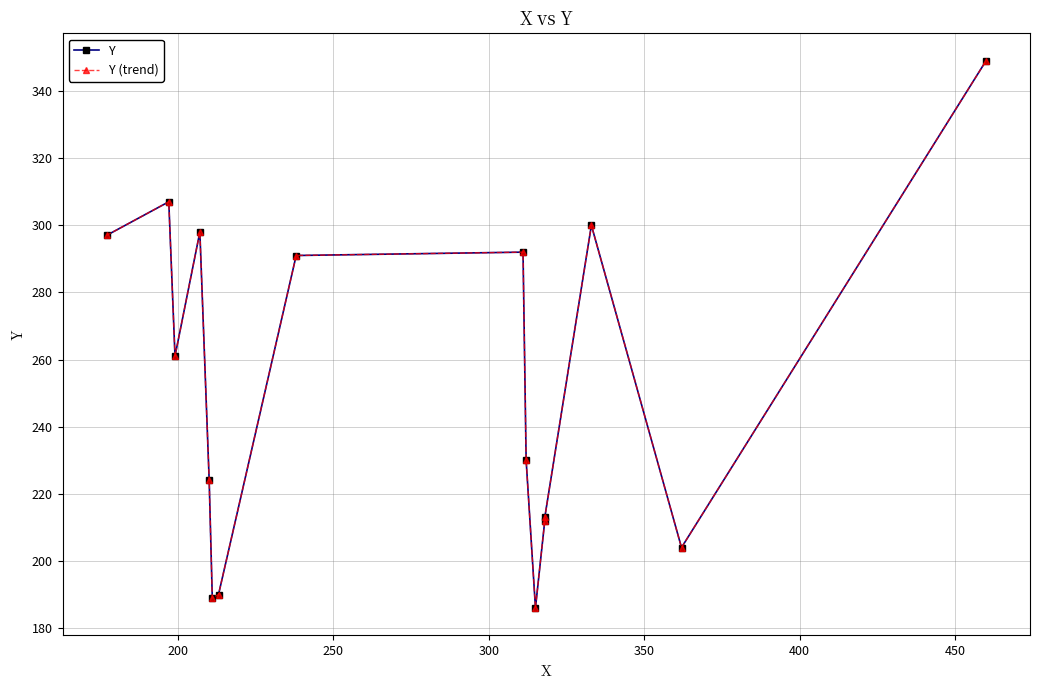

What is the difference between the maximum and minimum values in the Y (trend) series?

163